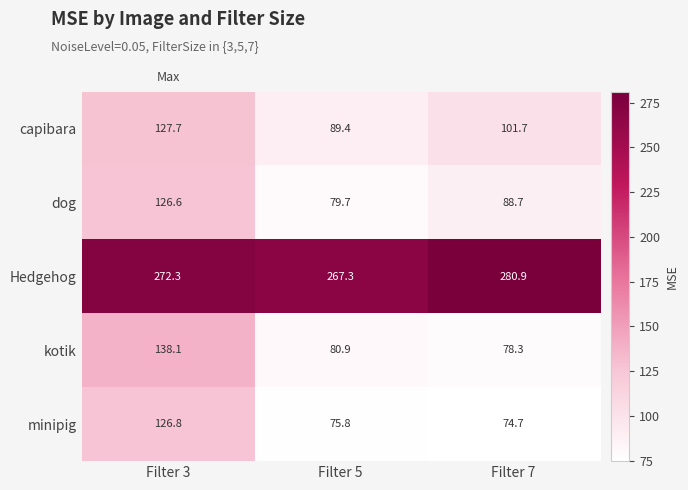

Reading right to left, extract all data points from this chart.

capibara: 101.7	89.4	127.7
dog: 88.7	79.7	126.6
Hedgehog: 280.9	267.3	272.3
kotik: 78.3	80.9	138.1
minipig: 74.7	75.8	126.8